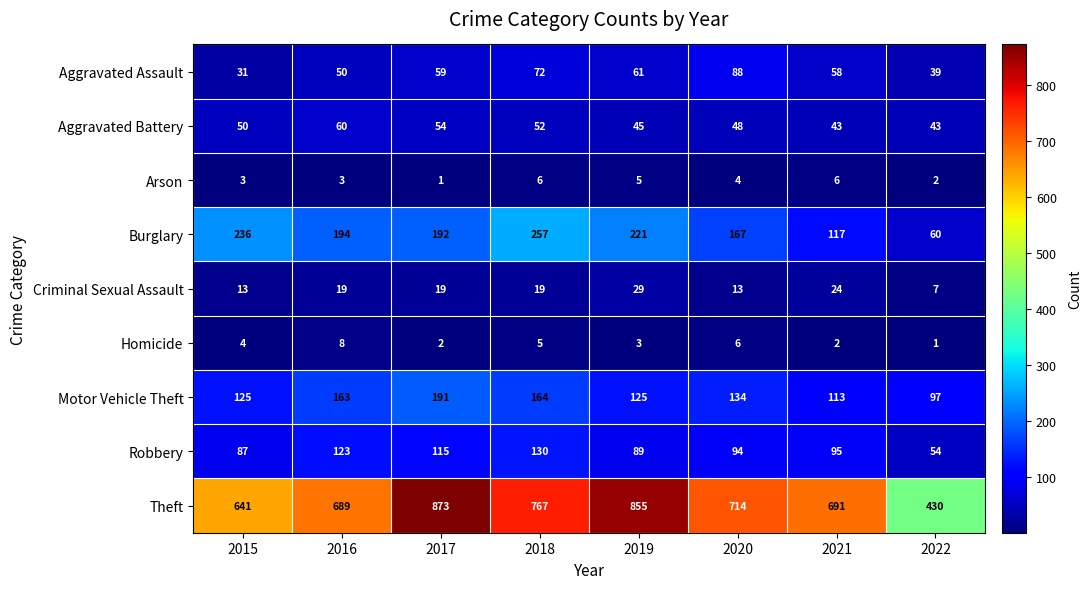

Which label corresponds to the largest value in the chart?

2017